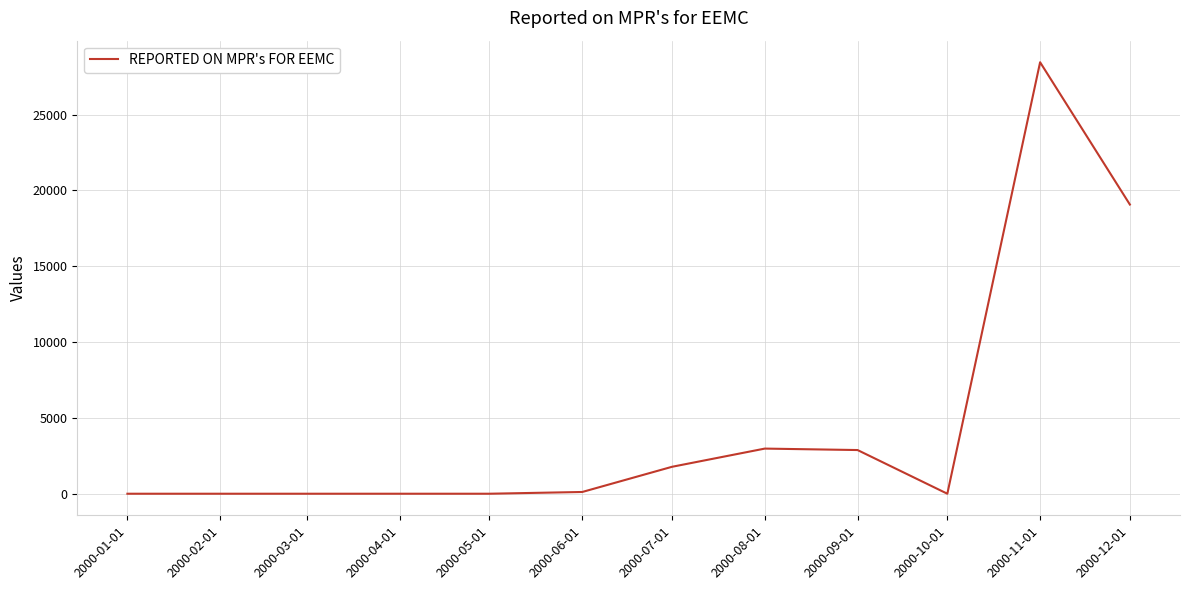

What is the change in value from 2000-01-01 to 2000-08-01?

+2976